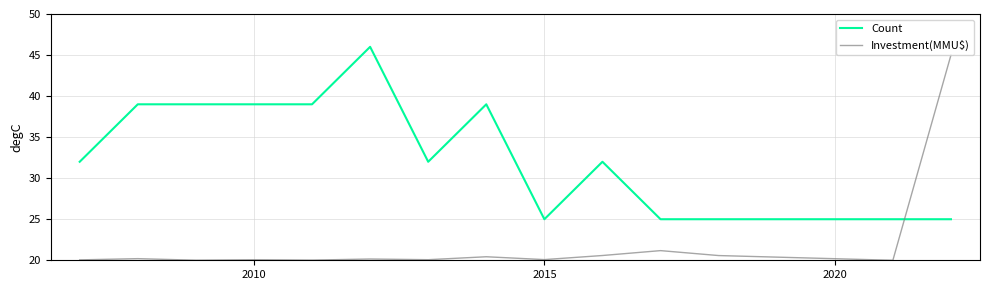

How many intersections are there between Count and Investment(MMU$)?

1